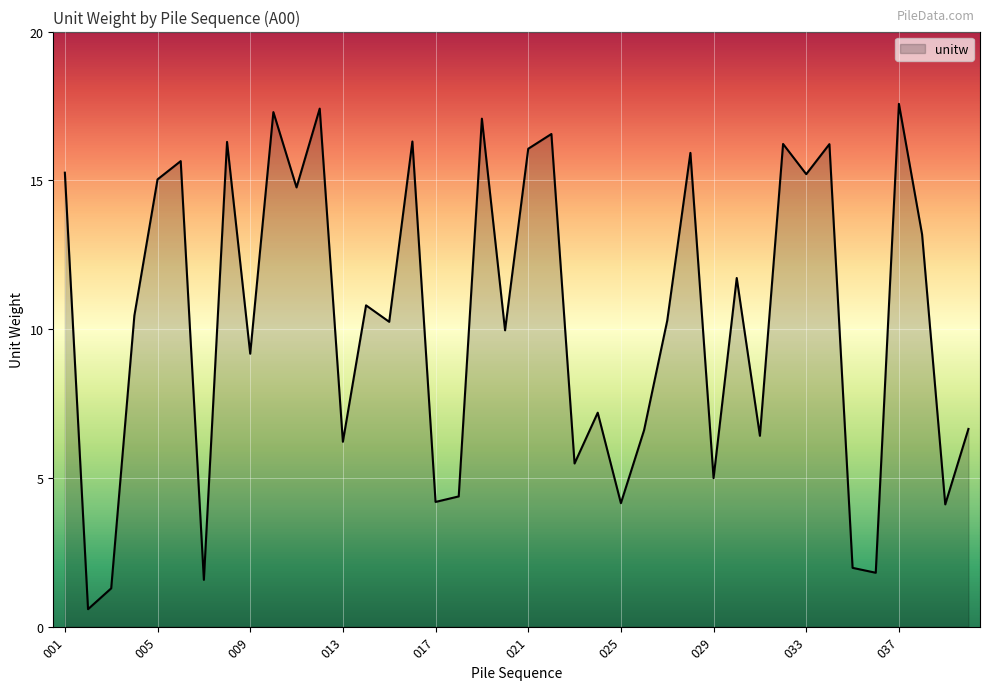

How many lines are shown in the chart?

1